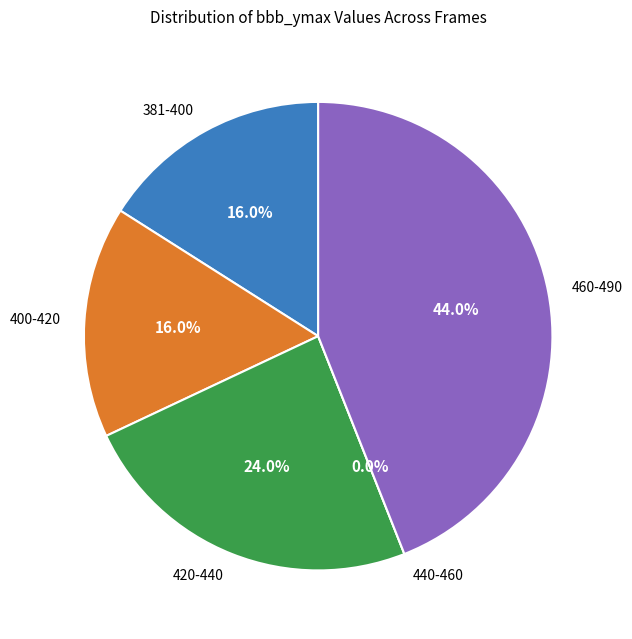

Is it true that 12 is 1% of the pie?

False